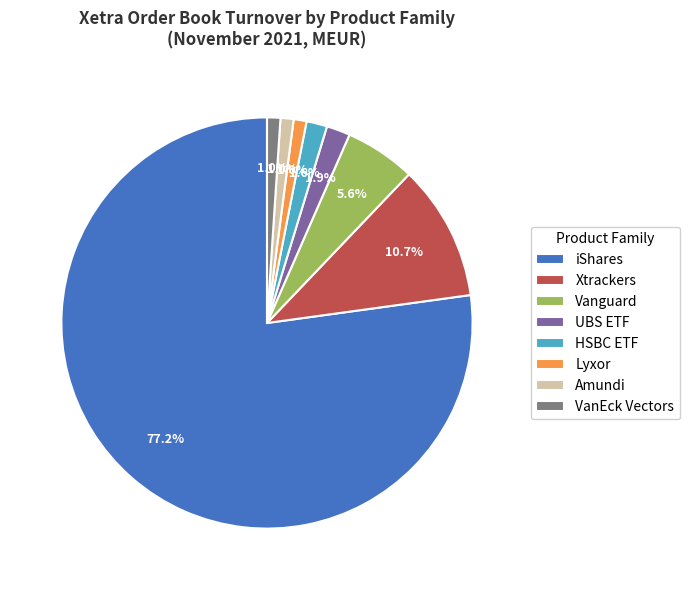

What is the majority slice?

iShares